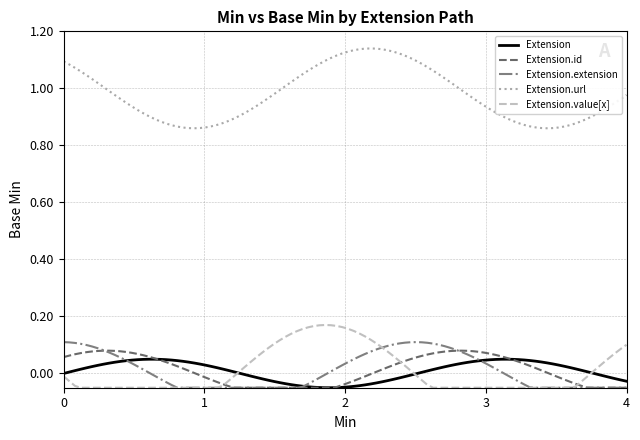

Count the number of data series in this chart.

5